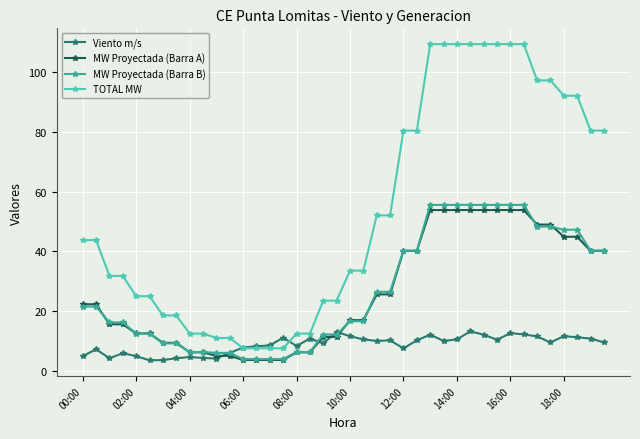

True or false: MW Proyectada (Barra B) and TOTAL MW cross at least once.

False